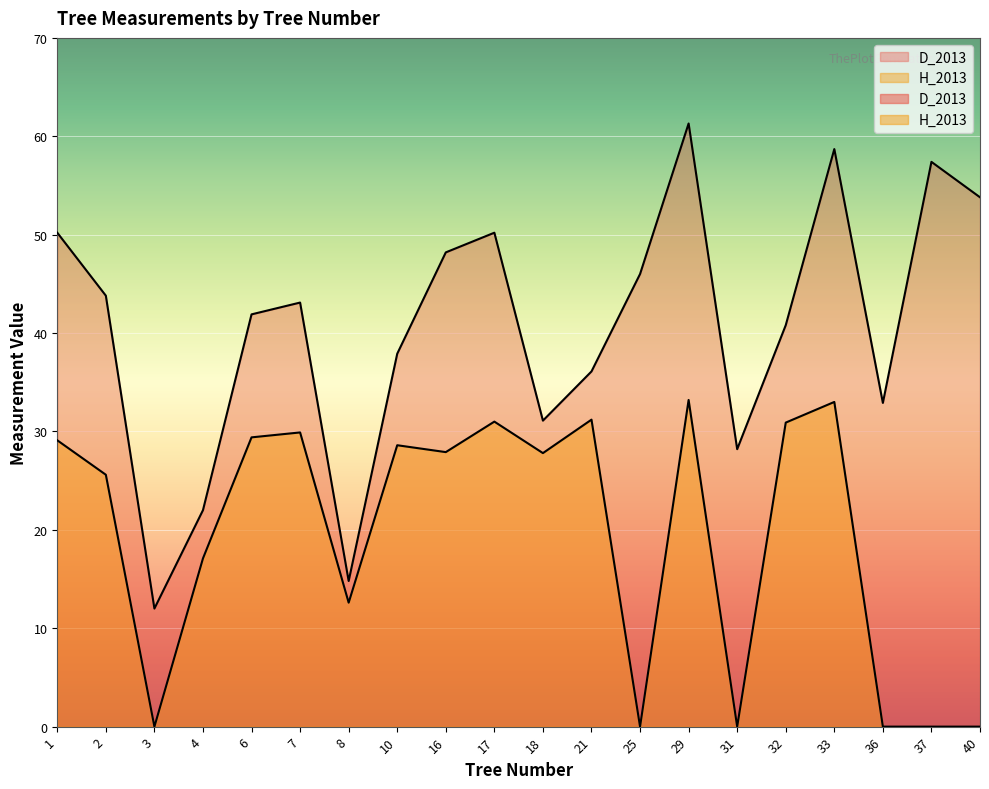

True or false: D_2013 and H_2013 cross at least once.

False